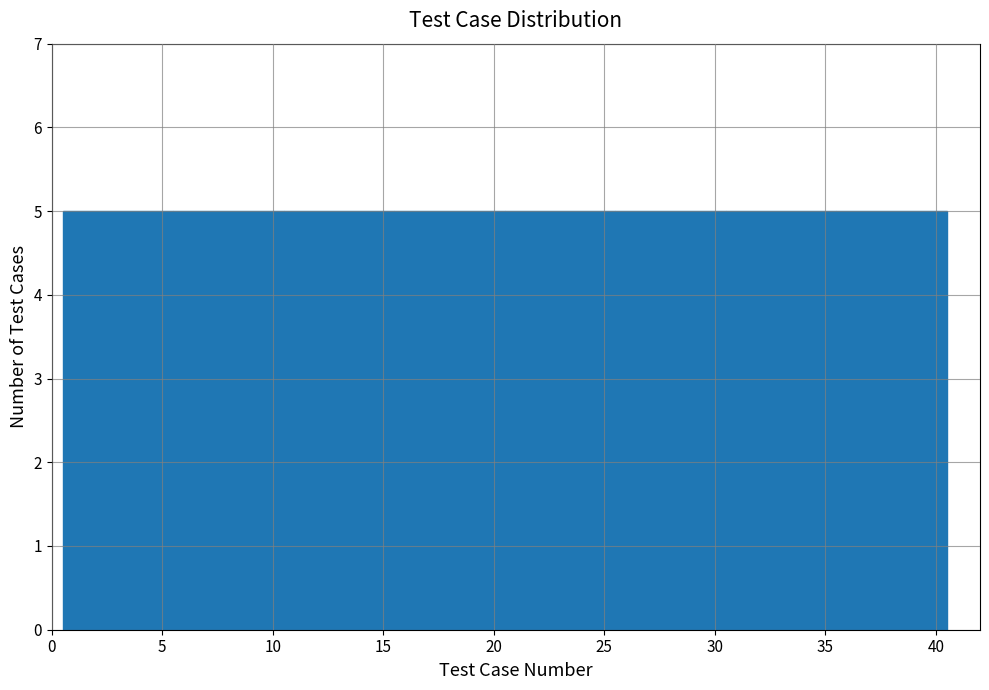

How tall is the bar that spans 25.5 to 30.5 on the x-axis? The values are not printed on the chart, so give them approximately, as read against the axis.

5